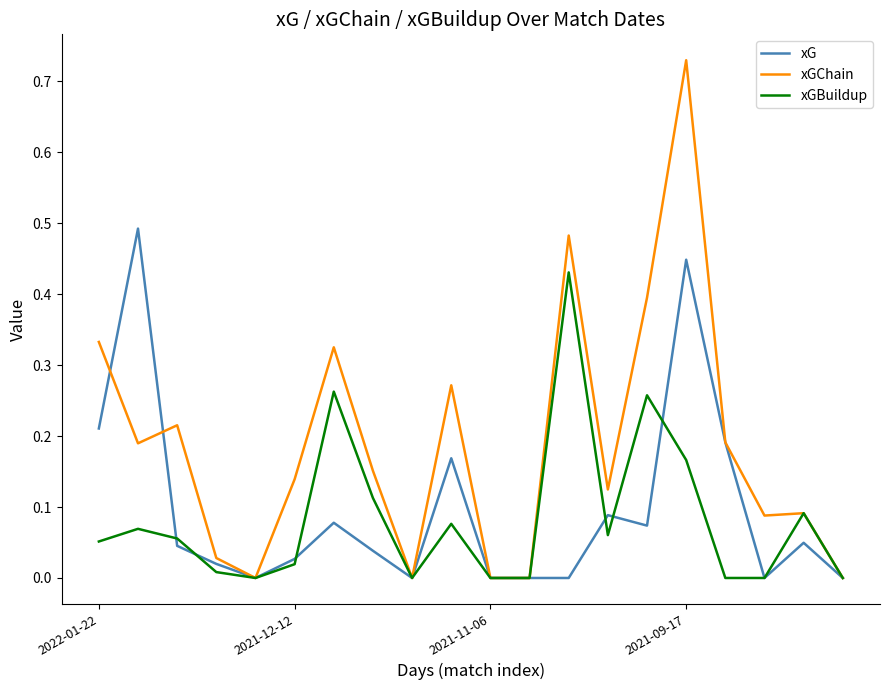

List the series in order of their peak value, lowest first.

xGBuildup, xG, xGChain